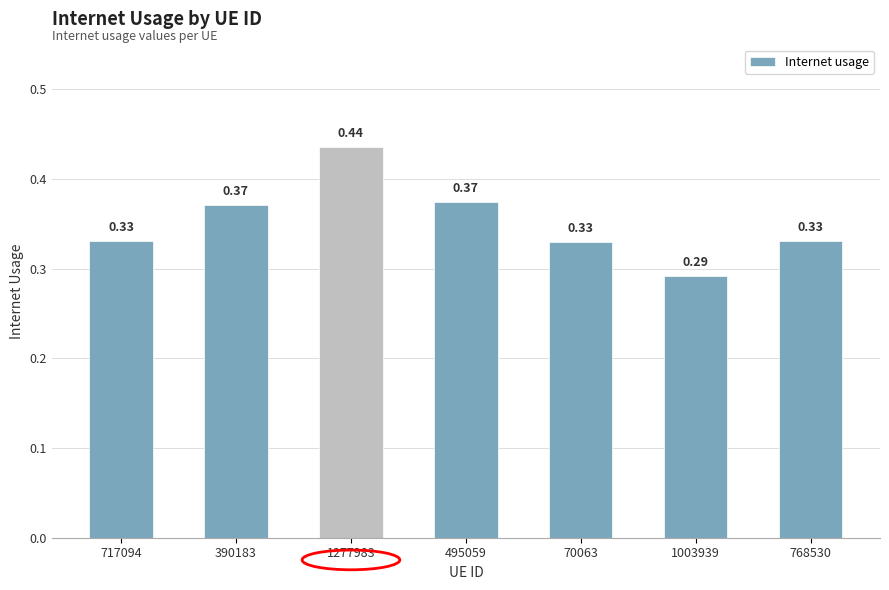

What is the change in value from 390183 to 1277983?

+0.1